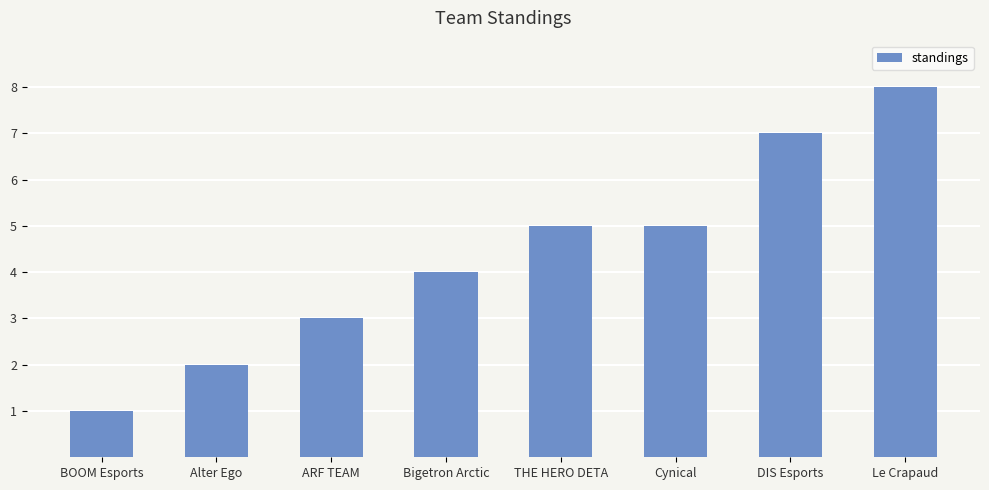

At which category does the chart reach its peak across all series?

Le Crapaud